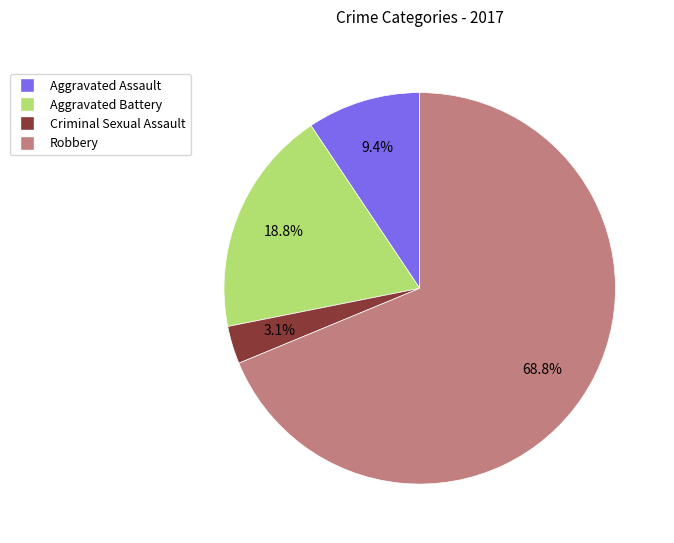

Which slice is the smallest?

Criminal Sexual Assault